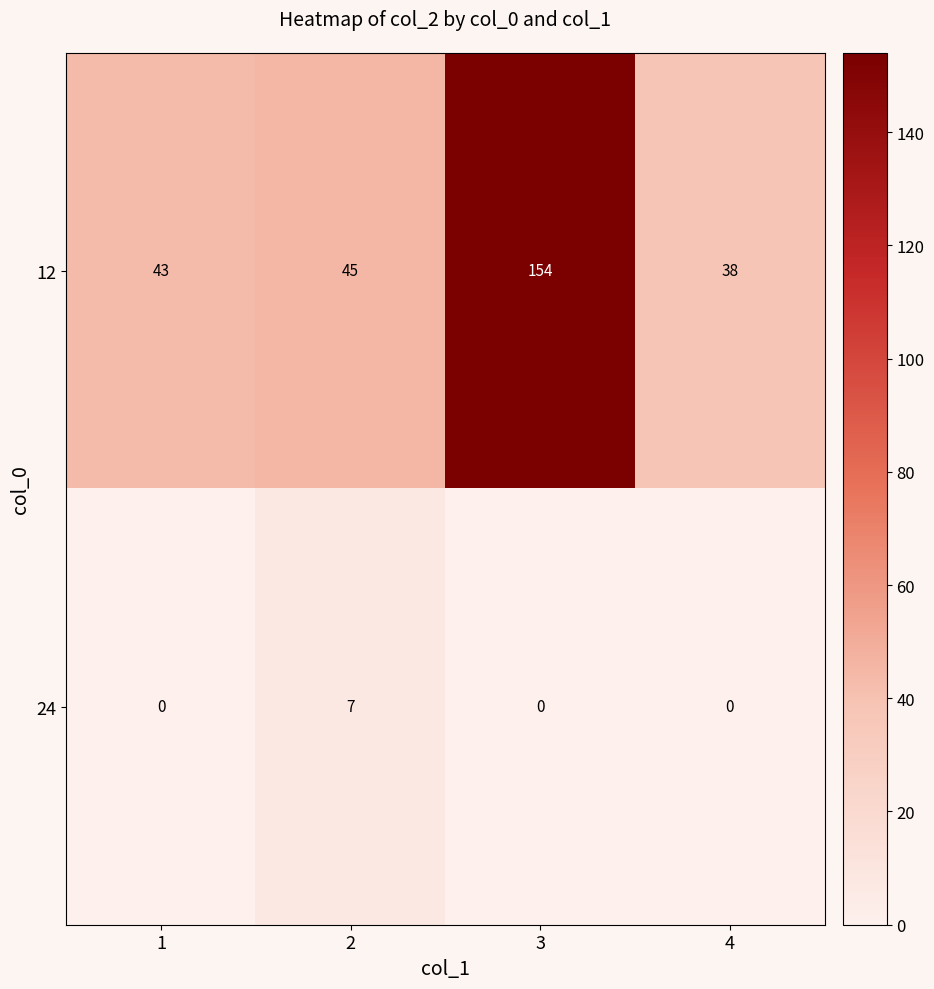

Which series changed the most between 1 and 3?

12